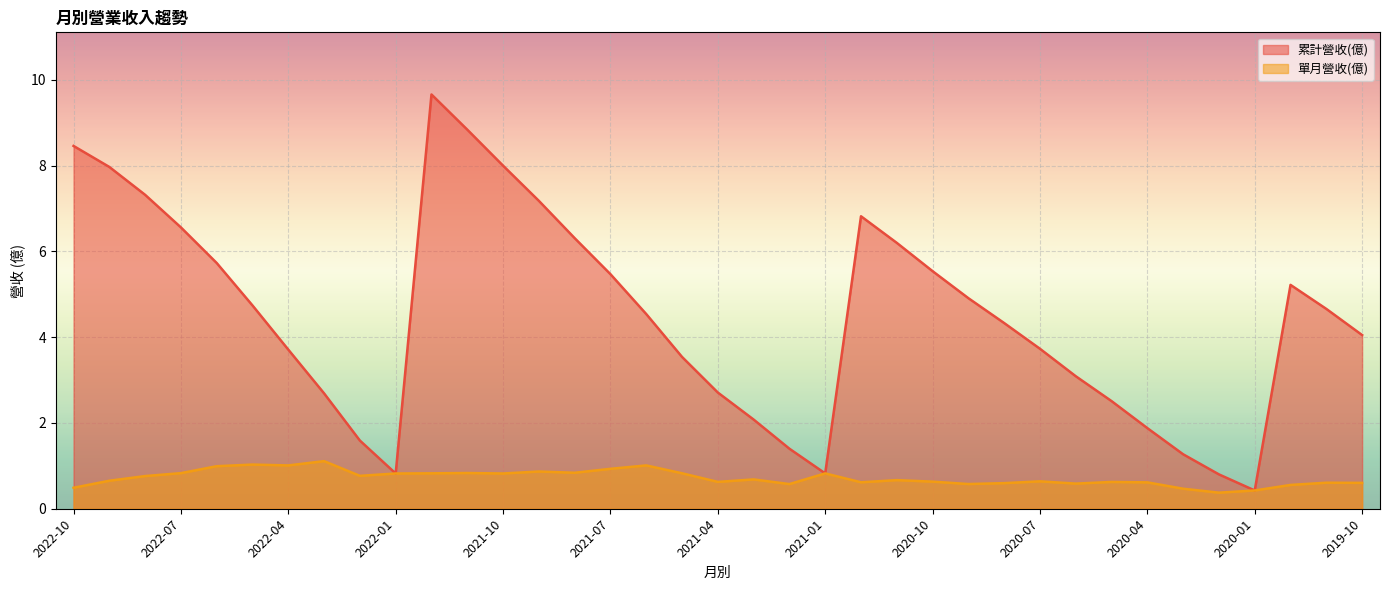

Where is the first local minimum for 單月營收(億)?

2022-04